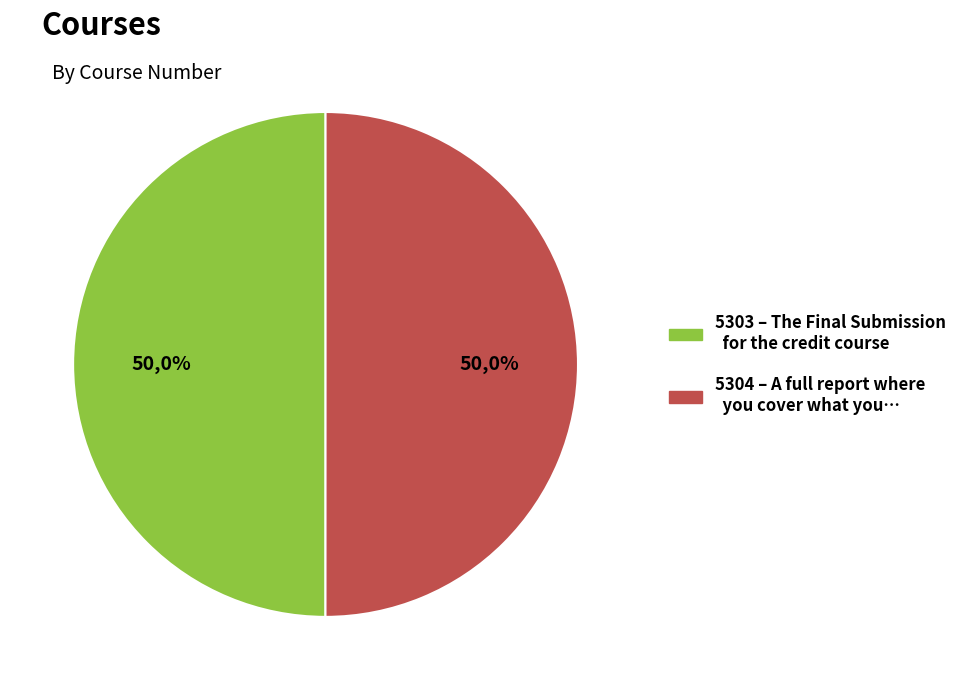

Which slice is the largest?

5304